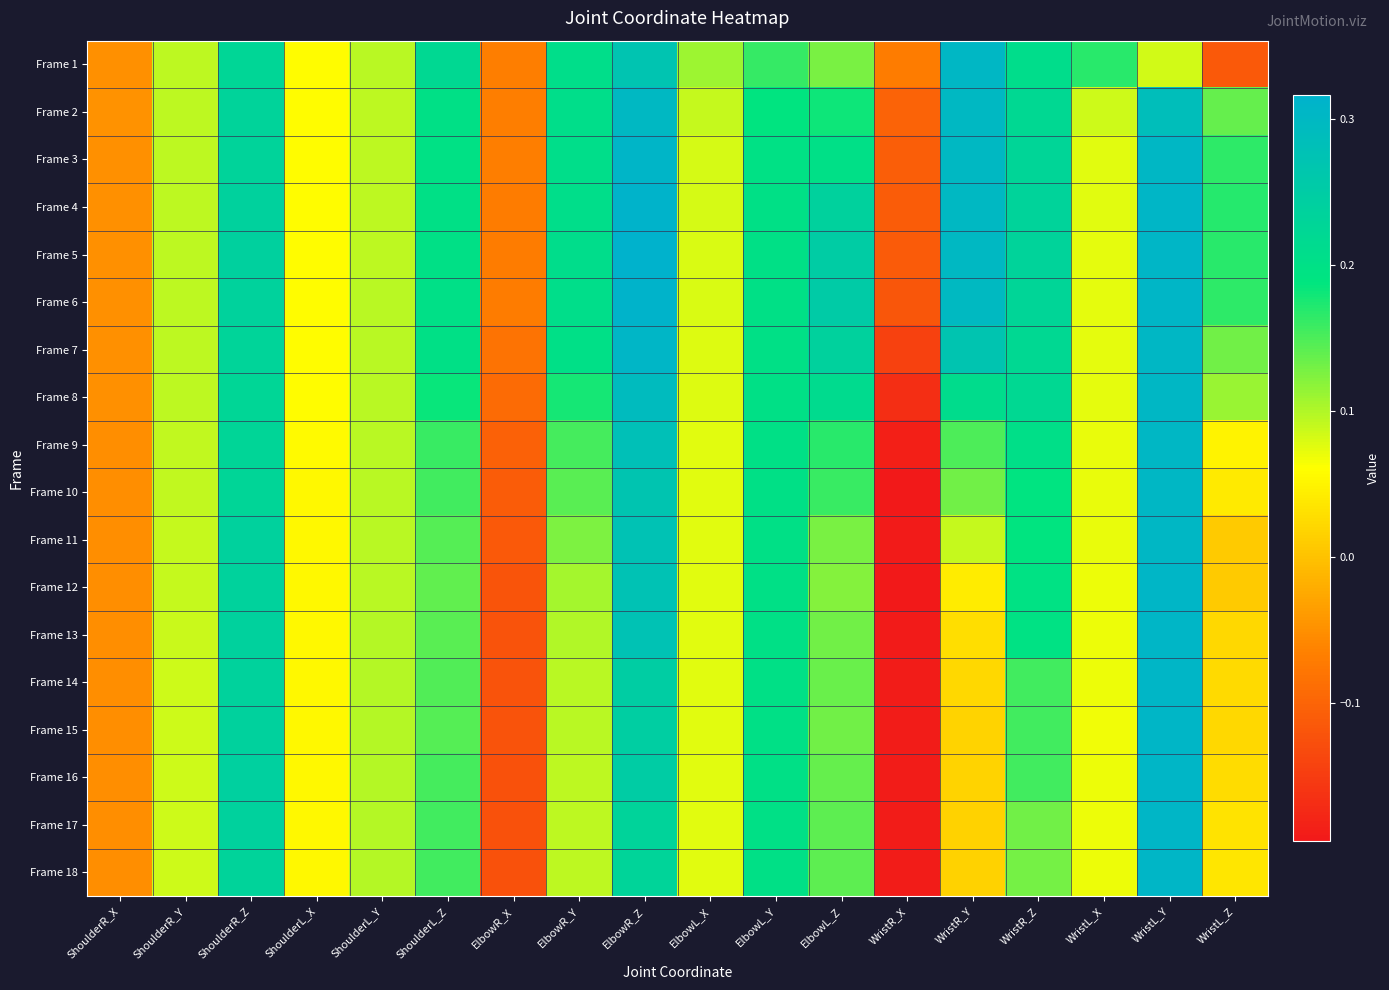

Reading left to right, extract all data points from this chart.

Frame 1: ShoulderR_X=-0.0	ShoulderR_Y=0.1	ShoulderR_Z=0.2	ShoulderL_X=0.1	ShoulderL_Y=0.1	ShoulderL_Z=0.2	ElbowR_X=-0.1	ElbowR_Y=0.2	ElbowR_Z=0.3	ElbowL_X=0.1	ElbowL_Y=0.2	ElbowL_Z=0.1	WristR_X=-0.1	WristR_Y=0.3	WristR_Z=0.2	WristL_X=0.2	WristL_Y=0.1	WristL_Z=-0.1
Frame 2: ShoulderR_X=-0.0	ShoulderR_Y=0.1	ShoulderR_Z=0.2	ShoulderL_X=0.1	ShoulderL_Y=0.1	ShoulderL_Z=0.2	ElbowR_X=-0.1	ElbowR_Y=0.2	ElbowR_Z=0.3	ElbowL_X=0.1	ElbowL_Y=0.2	ElbowL_Z=0.2	WristR_X=-0.1	WristR_Y=0.3	WristR_Z=0.2	WristL_X=0.1	WristL_Y=0.3	WristL_Z=0.1
Frame 3: ShoulderR_X=-0.0	ShoulderR_Y=0.1	ShoulderR_Z=0.2	ShoulderL_X=0.1	ShoulderL_Y=0.1	ShoulderL_Z=0.2	ElbowR_X=-0.1	ElbowR_Y=0.2	ElbowR_Z=0.3	ElbowL_X=0.1	ElbowL_Y=0.2	ElbowL_Z=0.2	WristR_X=-0.1	WristR_Y=0.3	WristR_Z=0.2	WristL_X=0.1	WristL_Y=0.3	WristL_Z=0.2
Frame 4: ShoulderR_X=-0.0	ShoulderR_Y=0.1	ShoulderR_Z=0.2	ShoulderL_X=0.1	ShoulderL_Y=0.1	ShoulderL_Z=0.2	ElbowR_X=-0.1	ElbowR_Y=0.2	ElbowR_Z=0.3	ElbowL_X=0.1	ElbowL_Y=0.2	ElbowL_Z=0.2	WristR_X=-0.1	WristR_Y=0.3	WristR_Z=0.2	WristL_X=0.1	WristL_Y=0.3	WristL_Z=0.2
Frame 5: ShoulderR_X=-0.0	ShoulderR_Y=0.1	ShoulderR_Z=0.2	ShoulderL_X=0.1	ShoulderL_Y=0.1	ShoulderL_Z=0.2	ElbowR_X=-0.1	ElbowR_Y=0.2	ElbowR_Z=0.3	ElbowL_X=0.1	ElbowL_Y=0.2	ElbowL_Z=0.2	WristR_X=-0.1	WristR_Y=0.3	WristR_Z=0.2	WristL_X=0.1	WristL_Y=0.3	WristL_Z=0.2
Frame 6: ShoulderR_X=-0.0	ShoulderR_Y=0.1	ShoulderR_Z=0.2	ShoulderL_X=0.1	ShoulderL_Y=0.1	ShoulderL_Z=0.2	ElbowR_X=-0.1	ElbowR_Y=0.2	ElbowR_Z=0.3	ElbowL_X=0.1	ElbowL_Y=0.2	ElbowL_Z=0.3	WristR_X=-0.1	WristR_Y=0.3	WristR_Z=0.2	WristL_X=0.1	WristL_Y=0.3	WristL_Z=0.2
Frame 7: ShoulderR_X=-0.0	ShoulderR_Y=0.1	ShoulderR_Z=0.2	ShoulderL_X=0.1	ShoulderL_Y=0.1	ShoulderL_Z=0.2	ElbowR_X=-0.1	ElbowR_Y=0.2	ElbowR_Z=0.3	ElbowL_X=0.1	ElbowL_Y=0.2	ElbowL_Z=0.2	WristR_X=-0.1	WristR_Y=0.3	WristR_Z=0.2	WristL_X=0.1	WristL_Y=0.3	WristL_Z=0.1
Frame 8: ShoulderR_X=-0.1	ShoulderR_Y=0.1	ShoulderR_Z=0.2	ShoulderL_X=0.1	ShoulderL_Y=0.1	ShoulderL_Z=0.2	ElbowR_X=-0.1	ElbowR_Y=0.2	ElbowR_Z=0.3	ElbowL_X=0.1	ElbowL_Y=0.2	ElbowL_Z=0.2	WristR_X=-0.2	WristR_Y=0.2	WristR_Z=0.2	WristL_X=0.1	WristL_Y=0.3	WristL_Z=0.1
Frame 9: ShoulderR_X=-0.1	ShoulderR_Y=0.1	ShoulderR_Z=0.2	ShoulderL_X=0.1	ShoulderL_Y=0.1	ShoulderL_Z=0.2	ElbowR_X=-0.1	ElbowR_Y=0.2	ElbowR_Z=0.3	ElbowL_X=0.1	ElbowL_Y=0.2	ElbowL_Z=0.2	WristR_X=-0.2	WristR_Y=0.2	WristR_Z=0.2	WristL_X=0.1	WristL_Y=0.3	WristL_Z=0.1
Frame 10: ShoulderR_X=-0.1	ShoulderR_Y=0.1	ShoulderR_Z=0.2	ShoulderL_X=0.1	ShoulderL_Y=0.1	ShoulderL_Z=0.2	ElbowR_X=-0.1	ElbowR_Y=0.1	ElbowR_Z=0.3	ElbowL_X=0.1	ElbowL_Y=0.2	ElbowL_Z=0.2	WristR_X=-0.2	WristR_Y=0.1	WristR_Z=0.2	WristL_X=0.1	WristL_Y=0.3	WristL_Z=0.0
Frame 11: ShoulderR_X=-0.1	ShoulderR_Y=0.1	ShoulderR_Z=0.2	ShoulderL_X=0.1	ShoulderL_Y=0.1	ShoulderL_Z=0.1	ElbowR_X=-0.1	ElbowR_Y=0.1	ElbowR_Z=0.3	ElbowL_X=0.1	ElbowL_Y=0.2	ElbowL_Z=0.1	WristR_X=-0.2	WristR_Y=0.1	WristR_Z=0.2	WristL_X=0.1	WristL_Y=0.3	WristL_Z=0.0
Frame 12: ShoulderR_X=-0.1	ShoulderR_Y=0.1	ShoulderR_Z=0.2	ShoulderL_X=0.1	ShoulderL_Y=0.1	ShoulderL_Z=0.1	ElbowR_X=-0.1	ElbowR_Y=0.1	ElbowR_Z=0.3	ElbowL_X=0.1	ElbowL_Y=0.2	ElbowL_Z=0.1	WristR_X=-0.2	WristR_Y=0.0	WristR_Z=0.2	WristL_X=0.1	WristL_Y=0.3	WristL_Z=0.0
Frame 13: ShoulderR_X=-0.1	ShoulderR_Y=0.1	ShoulderR_Z=0.2	ShoulderL_X=0.1	ShoulderL_Y=0.1	ShoulderL_Z=0.1	ElbowR_X=-0.1	ElbowR_Y=0.1	ElbowR_Z=0.3	ElbowL_X=0.1	ElbowL_Y=0.2	ElbowL_Z=0.1	WristR_X=-0.2	WristR_Y=0.0	WristR_Z=0.2	WristL_X=0.1	WristL_Y=0.3	WristL_Z=0.0
Frame 14: ShoulderR_X=-0.1	ShoulderR_Y=0.1	ShoulderR_Z=0.2	ShoulderL_X=0.1	ShoulderL_Y=0.1	ShoulderL_Z=0.1	ElbowR_X=-0.1	ElbowR_Y=0.1	ElbowR_Z=0.2	ElbowL_X=0.1	ElbowL_Y=0.2	ElbowL_Z=0.1	WristR_X=-0.2	WristR_Y=0.0	WristR_Z=0.2	WristL_X=0.1	WristL_Y=0.3	WristL_Z=0.0
Frame 15: ShoulderR_X=-0.1	ShoulderR_Y=0.1	ShoulderR_Z=0.2	ShoulderL_X=0.1	ShoulderL_Y=0.1	ShoulderL_Z=0.1	ElbowR_X=-0.1	ElbowR_Y=0.1	ElbowR_Z=0.2	ElbowL_X=0.1	ElbowL_Y=0.2	ElbowL_Z=0.1	WristR_X=-0.2	WristR_Y=0.0	WristR_Z=0.2	WristL_X=0.1	WristL_Y=0.3	WristL_Z=0.0
Frame 16: ShoulderR_X=-0.1	ShoulderR_Y=0.1	ShoulderR_Z=0.2	ShoulderL_X=0.1	ShoulderL_Y=0.1	ShoulderL_Z=0.2	ElbowR_X=-0.1	ElbowR_Y=0.1	ElbowR_Z=0.2	ElbowL_X=0.1	ElbowL_Y=0.2	ElbowL_Z=0.1	WristR_X=-0.2	WristR_Y=0.0	WristR_Z=0.2	WristL_X=0.1	WristL_Y=0.3	WristL_Z=0.0
Frame 17: ShoulderR_X=-0.1	ShoulderR_Y=0.1	ShoulderR_Z=0.2	ShoulderL_X=0.1	ShoulderL_Y=0.1	ShoulderL_Z=0.2	ElbowR_X=-0.1	ElbowR_Y=0.1	ElbowR_Z=0.2	ElbowL_X=0.1	ElbowL_Y=0.2	ElbowL_Z=0.1	WristR_X=-0.2	WristR_Y=0.0	WristR_Z=0.1	WristL_X=0.1	WristL_Y=0.3	WristL_Z=0.0
Frame 18: ShoulderR_X=-0.1	ShoulderR_Y=0.1	ShoulderR_Z=0.2	ShoulderL_X=0.1	ShoulderL_Y=0.1	ShoulderL_Z=0.2	ElbowR_X=-0.1	ElbowR_Y=0.1	ElbowR_Z=0.2	ElbowL_X=0.1	ElbowL_Y=0.2	ElbowL_Z=0.1	WristR_X=-0.2	WristR_Y=0.0	WristR_Z=0.1	WristL_X=0.1	WristL_Y=0.3	WristL_Z=0.0